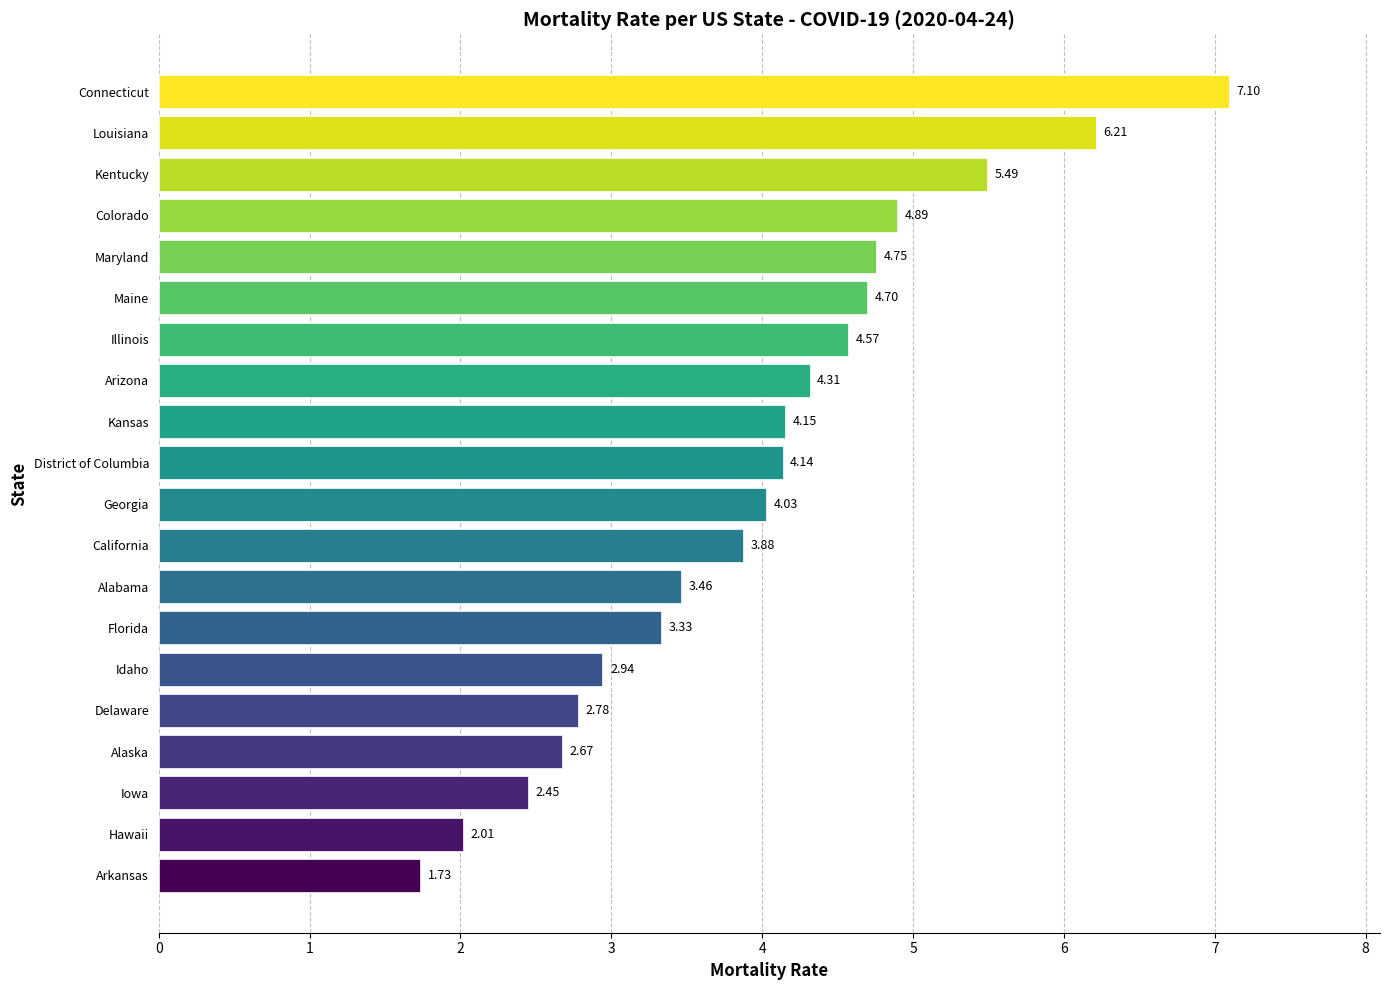

What is the difference between the maximum and second lowest values?

5.1